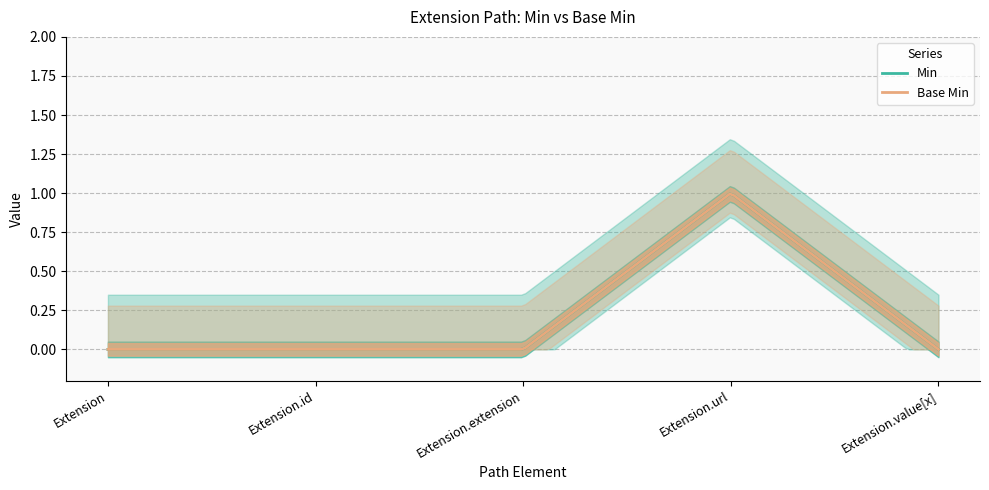

How many values in Min are above zero?

1